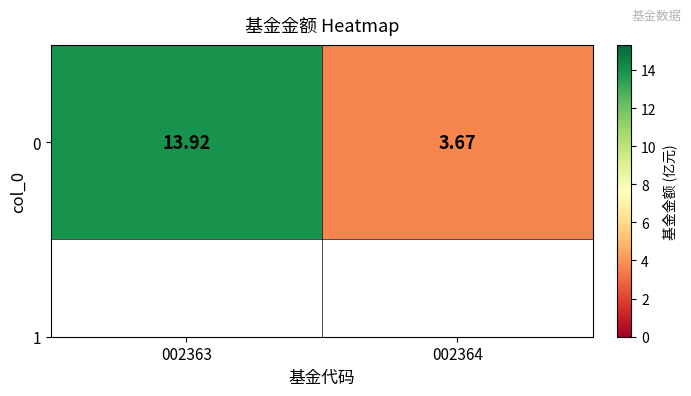

Count the number of values greater than 13.

1